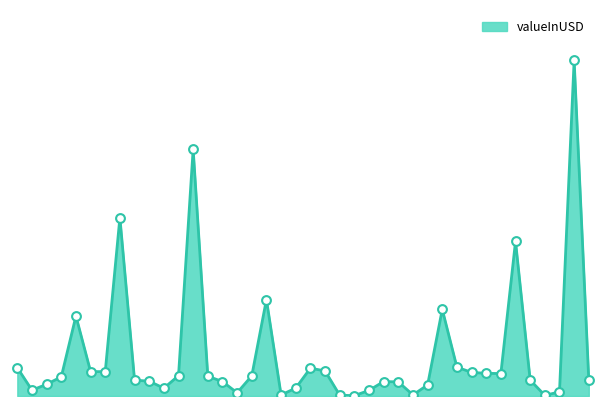

Is this an area chart (filled region under the line)?

Yes